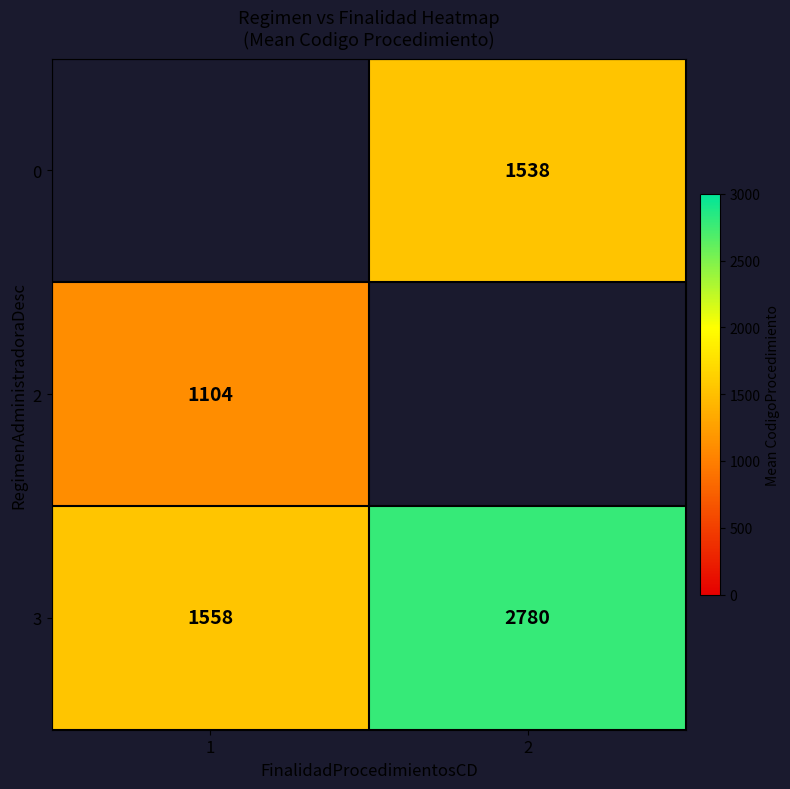

What is the sum of all 3 values?

4338